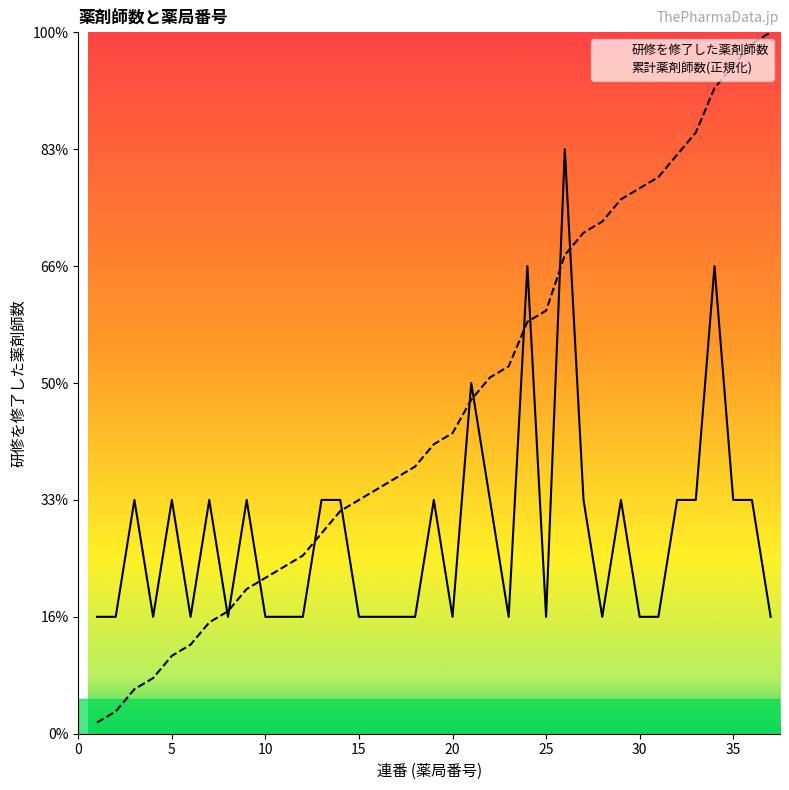

Which series has the largest range (max minus min)?

累計薬剤師数(正規化)